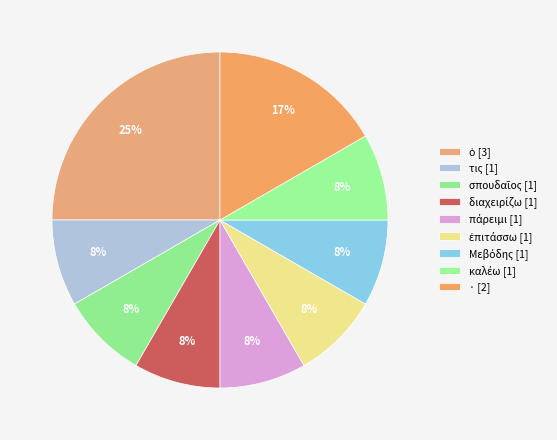

The Μεβόδης slice represents 1% of the pie. True or false?

False